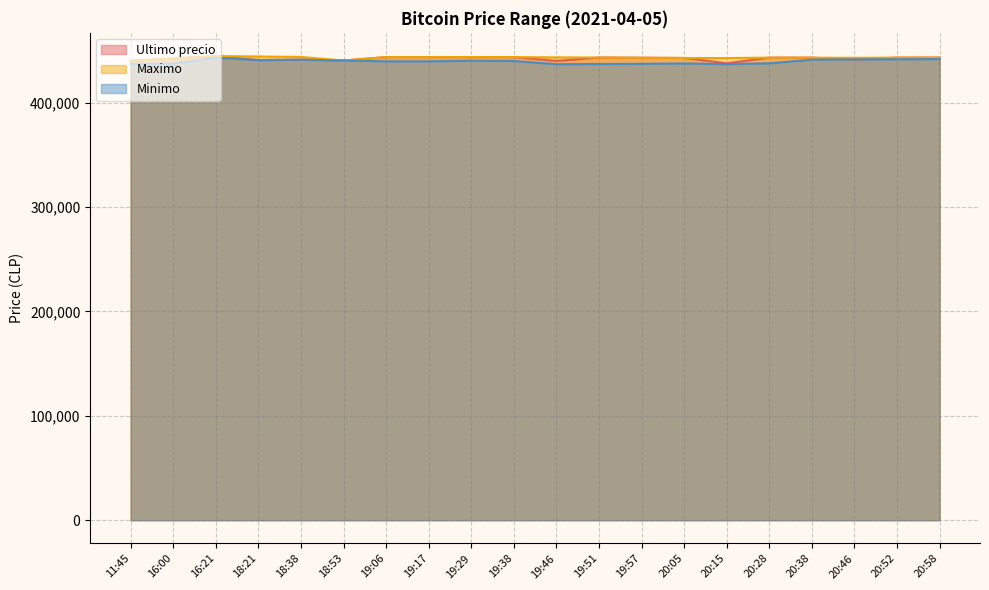

True or false: Maximo and Minimo cross at least once.

False